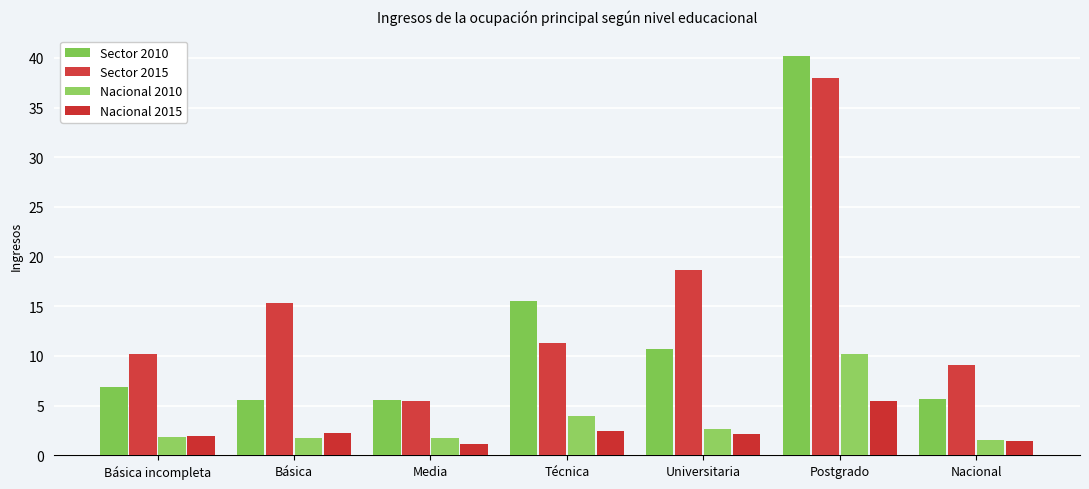

What is the difference between the maximum and minimum values in the Nacional 2015 series?

4.3